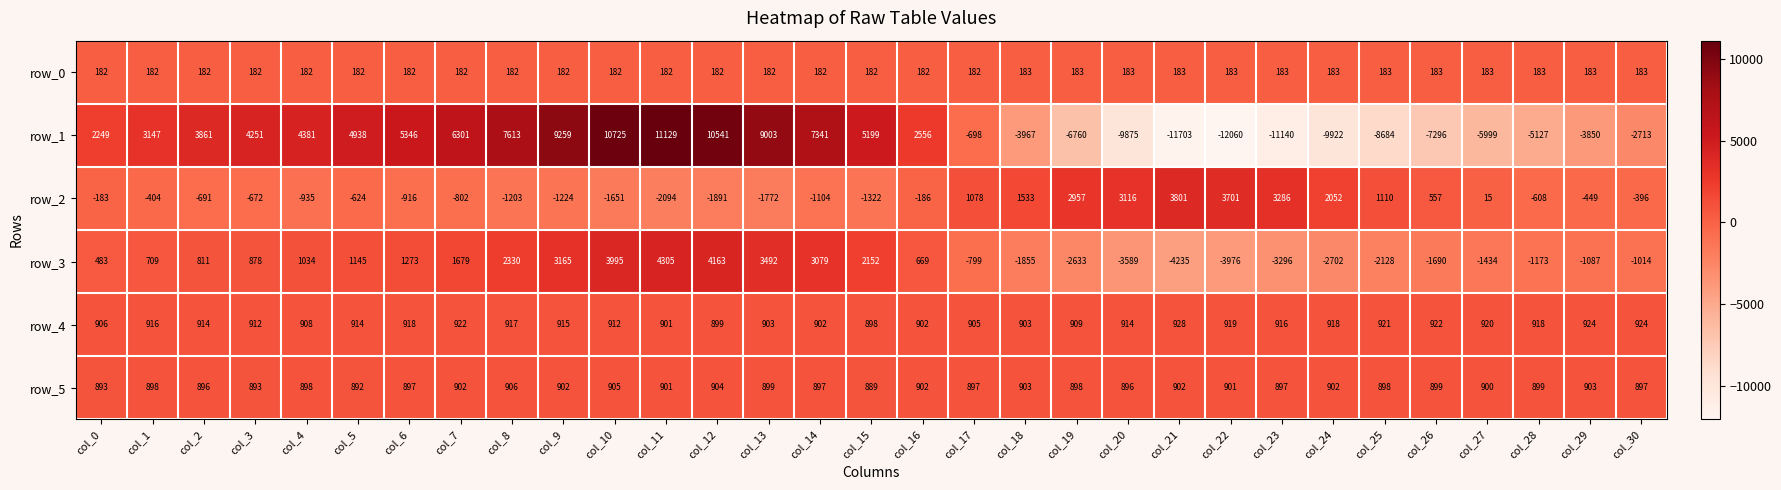

List the series in order of their peak value, highest first.

row_1, row_3, row_2, row_4, row_5, row_0